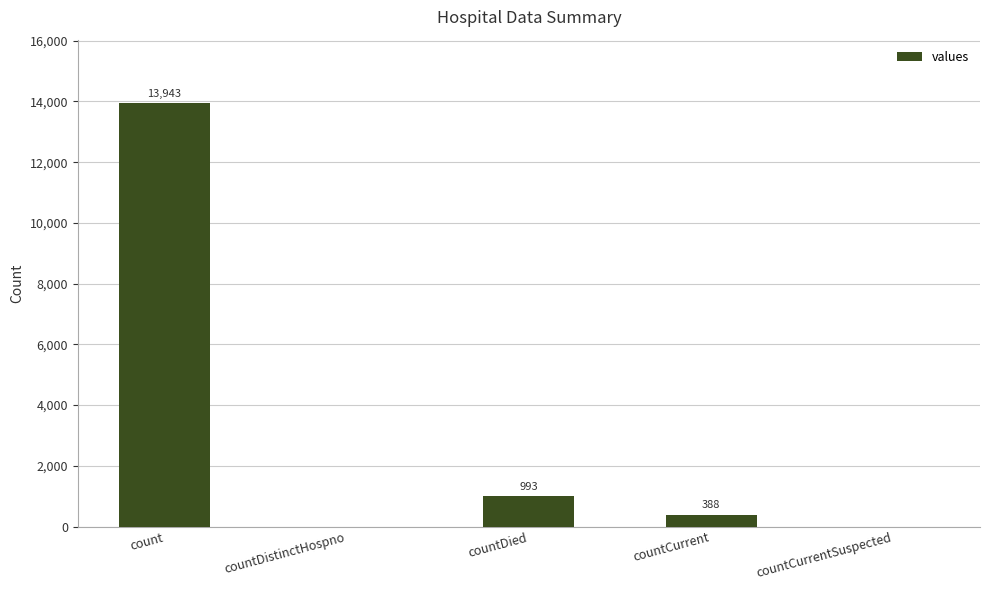

Which has a higher value, countDied or countCurrentSuspected?

countDied